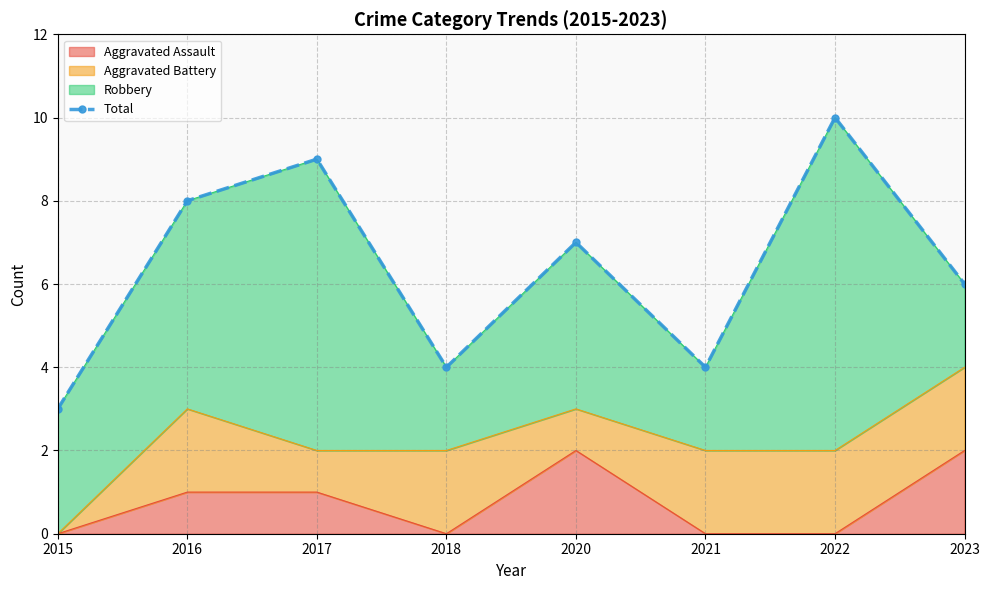

Approximately how many times larger is the value at 2018 compared to 2021?

1.0